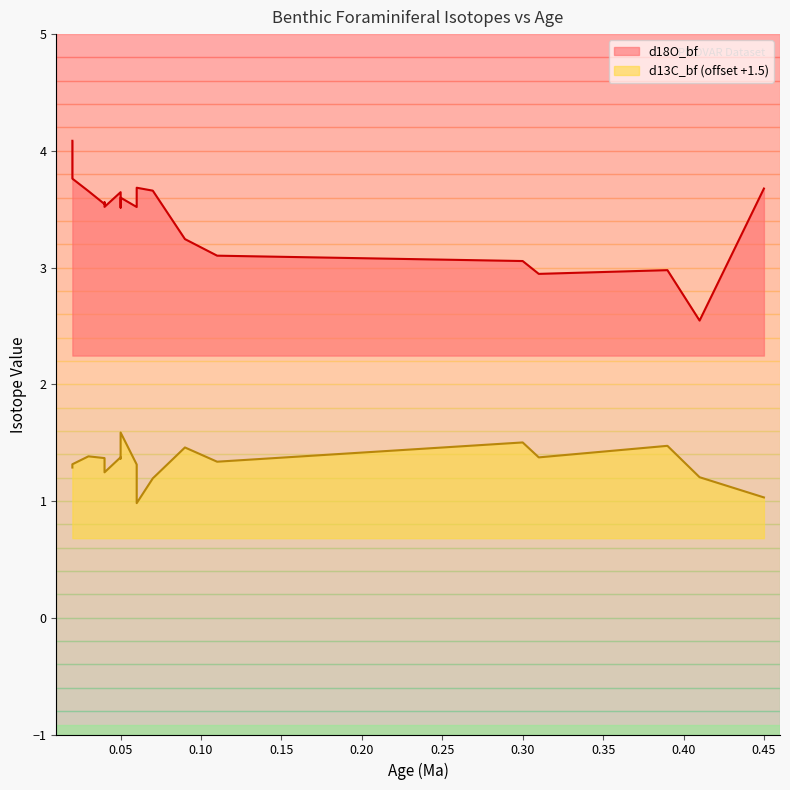

Rank the series by their maximum value, from lowest to highest.

d13C_bf, d18O_bf